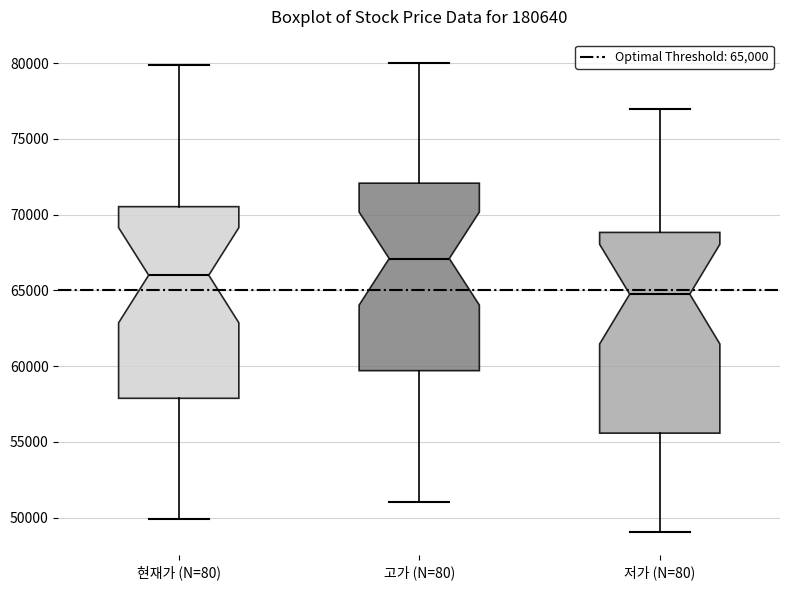

Which box's median line is the highest?

고가 (N=80)